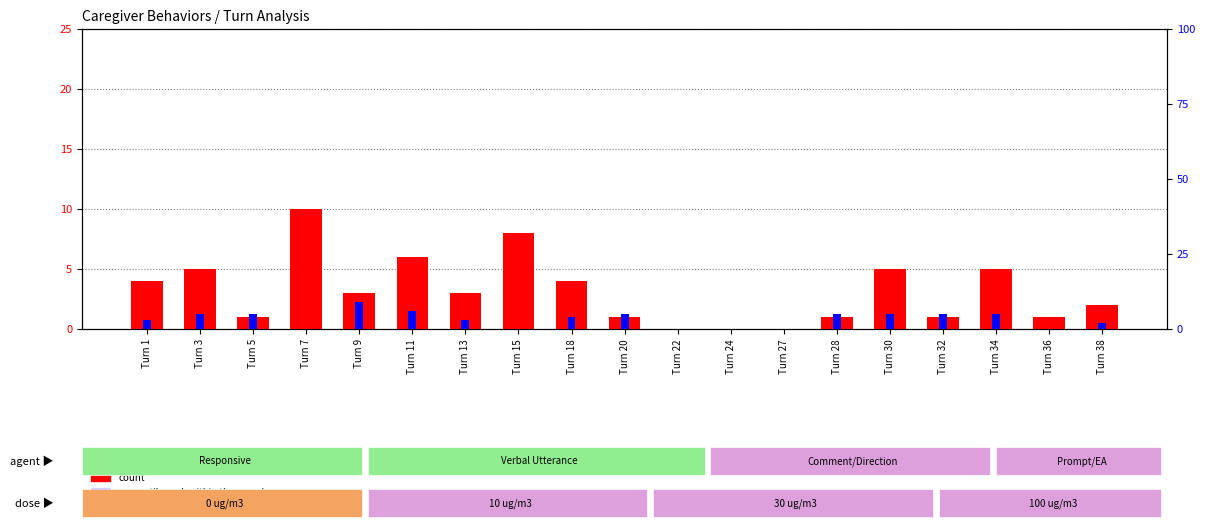

How many bars are there in total?

38